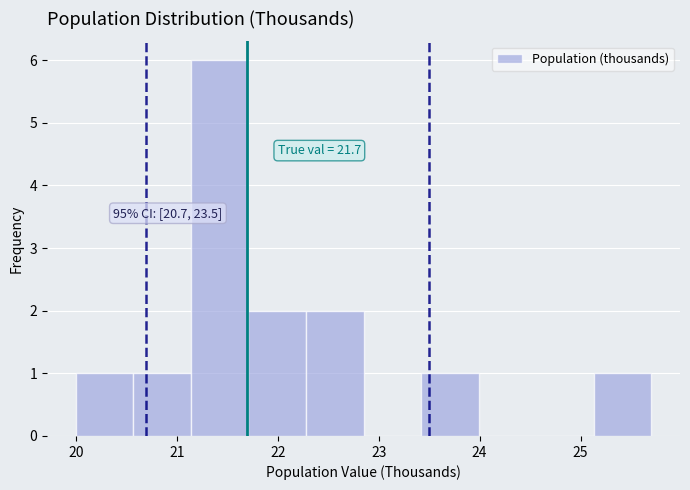

Over which range of the x-axis is the bar tallest?

21.14 to 21.71